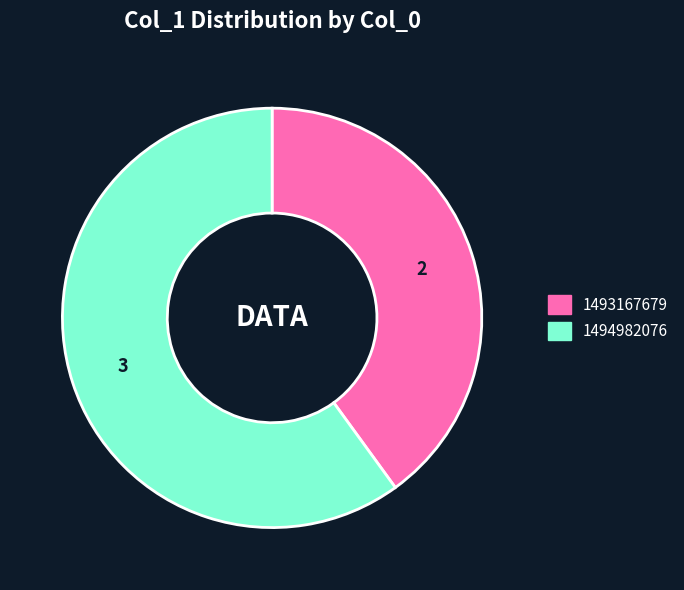

True or false: 1494982076 accounts for 52% of the total.

False